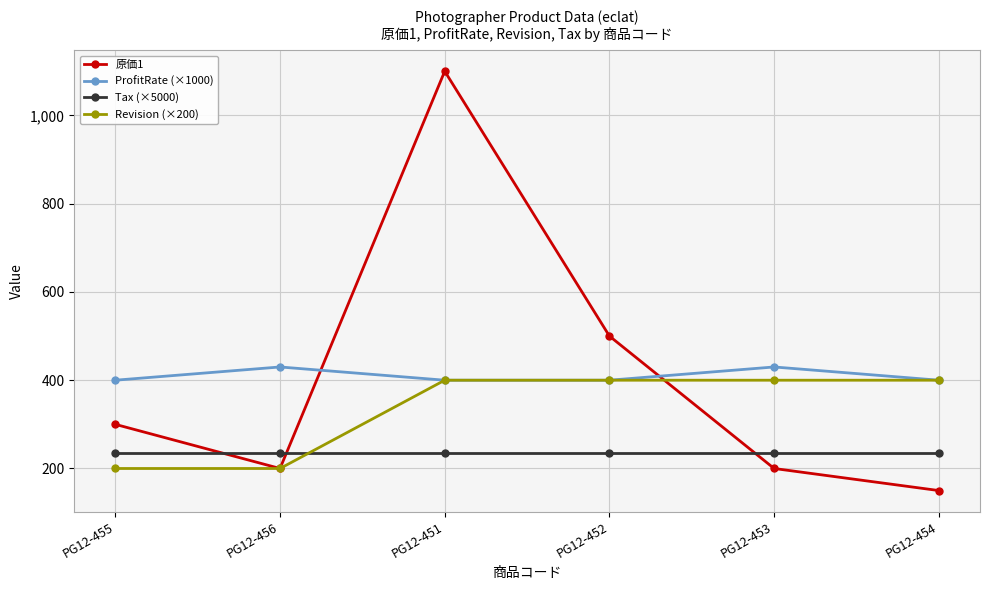

What is the difference between the highest and lowest values at PG12-456?

230.0